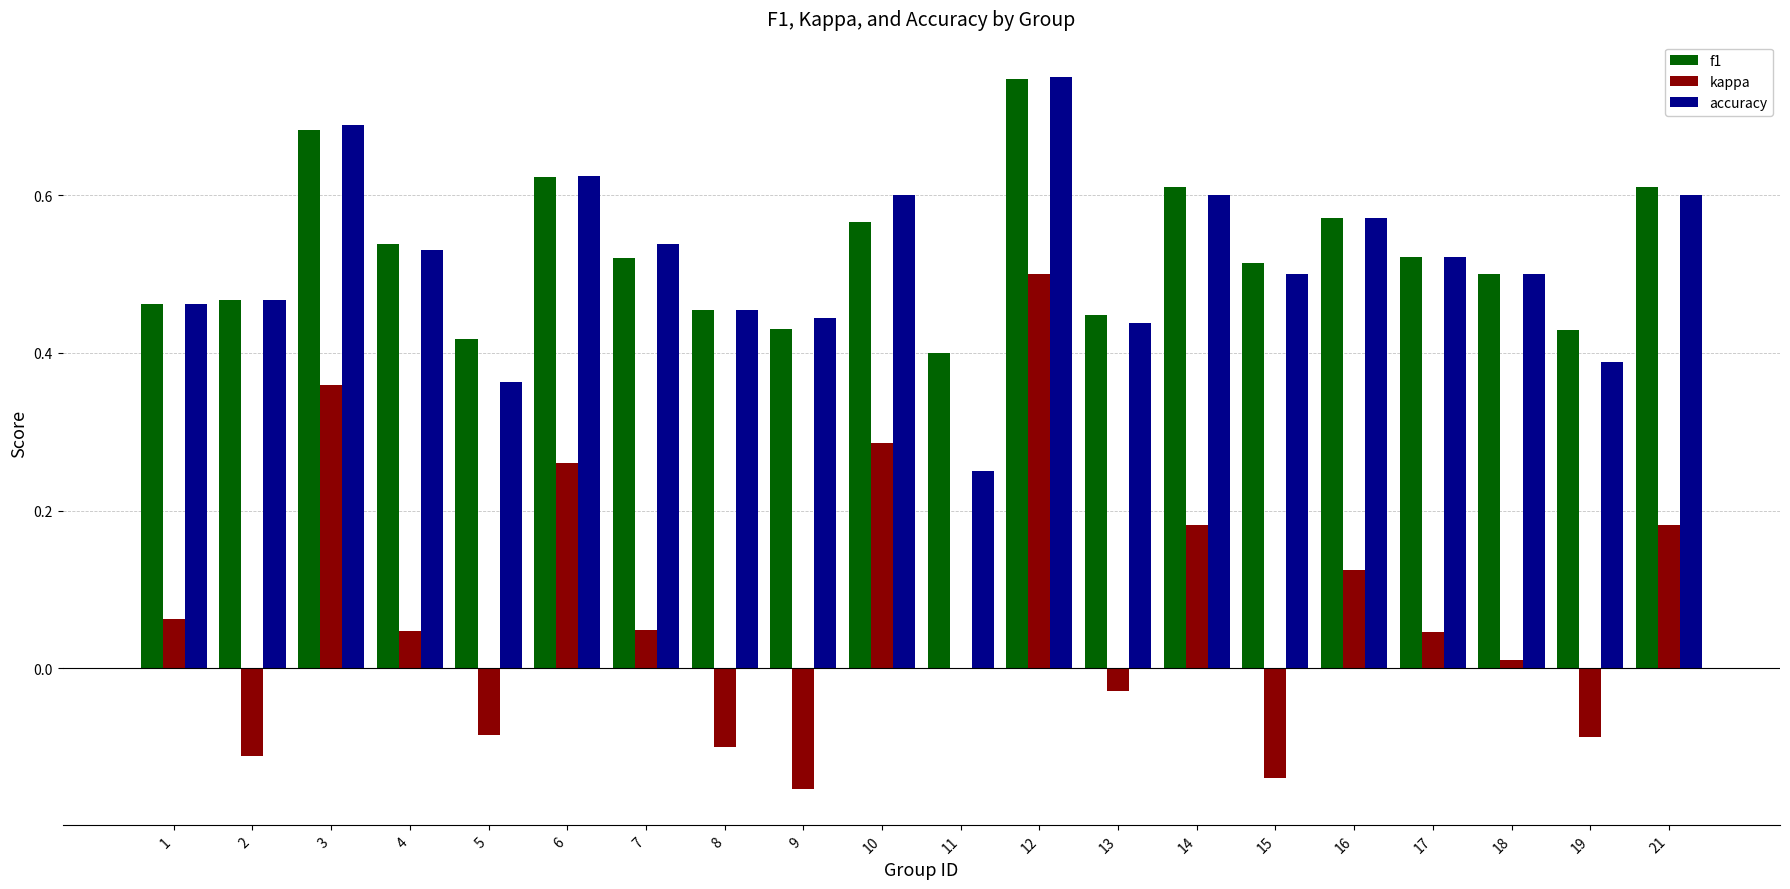

Which series has the widest spread of values?

kappa